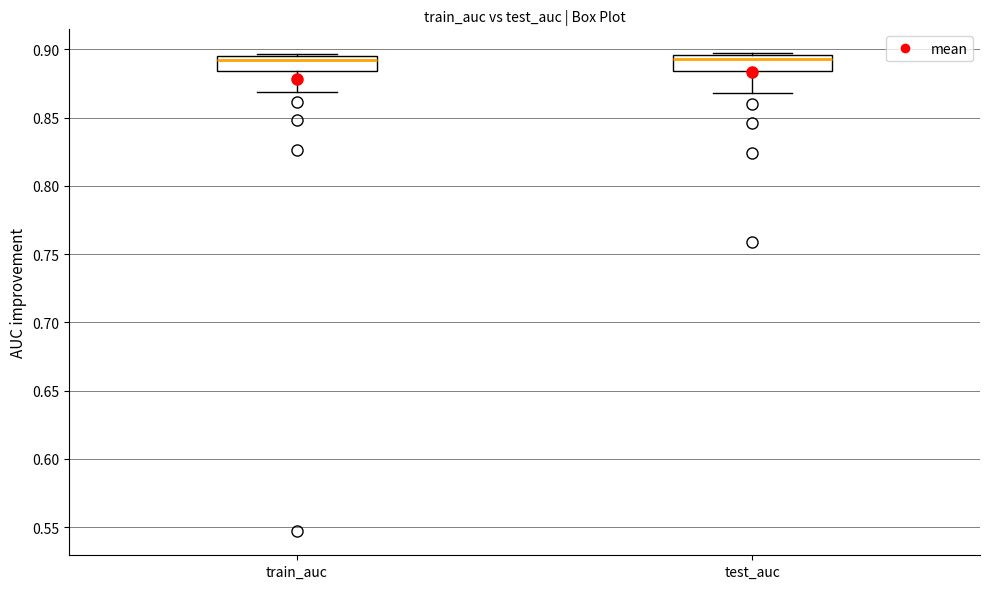

Reading left to right, transcribe this box plot: for each box, give where its median line is, the range the box spans, and where its two whiskers end, as read against the y-axis. The values are not printed on the chart, so give them approximately, as read against the axis.

train_auc: median 0.890, box 0.885 to 0.895, whiskers 0.870 to 0.895
test_auc: median 0.895 (just below the box's upper edge), box 0.885 to 0.895, whiskers 0.870 to 0.895